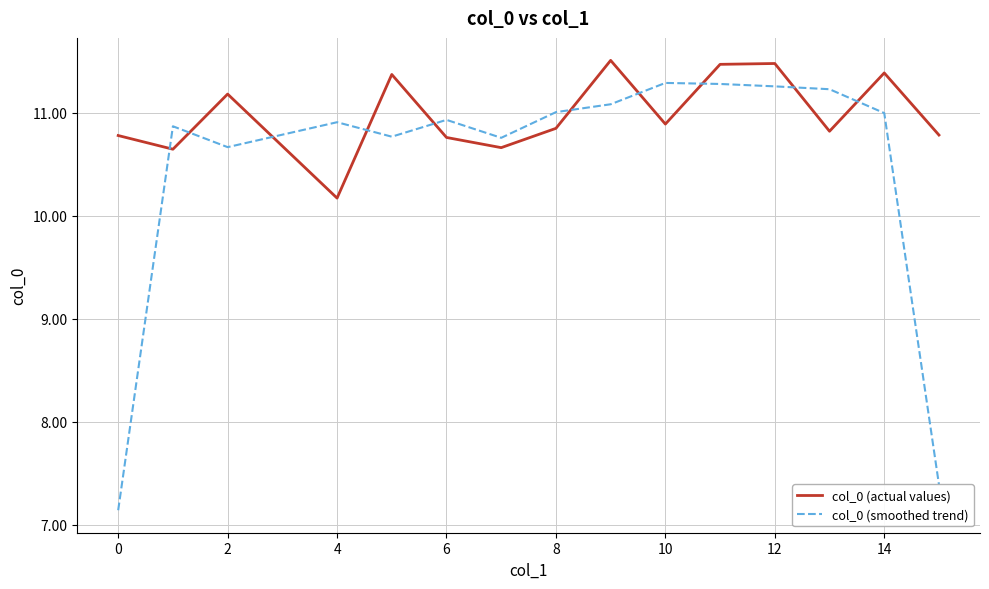

What is the maximum value for col_0 (actual values)?

11.5